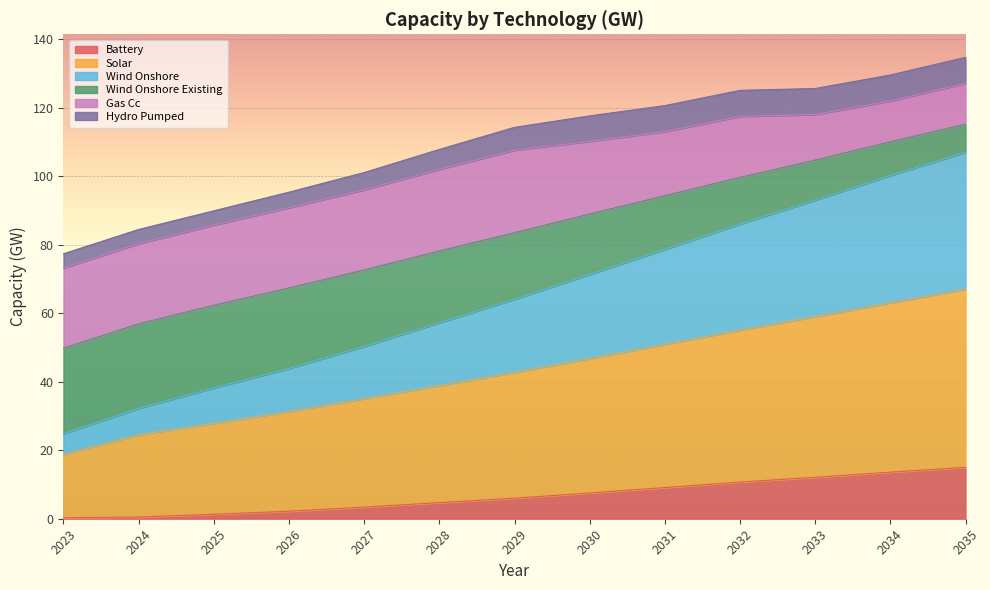

What are all the series names shown in the legend?

Battery, Solar, Wind Onshore, Wind Onshore Existing, Gas Cc, Hydro Pumped